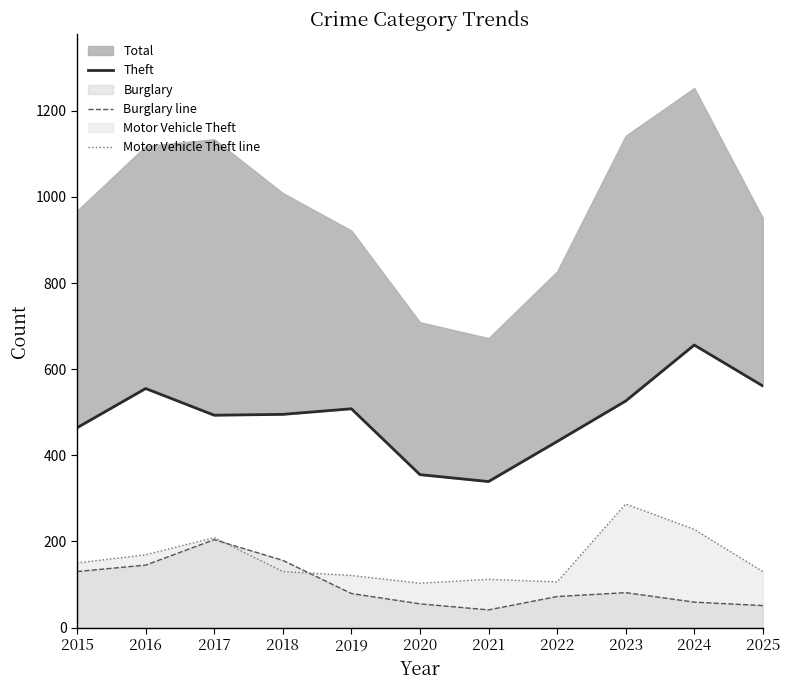

Is the value of Burglary line at 2016 greater than the value of Theft at 2018?

No